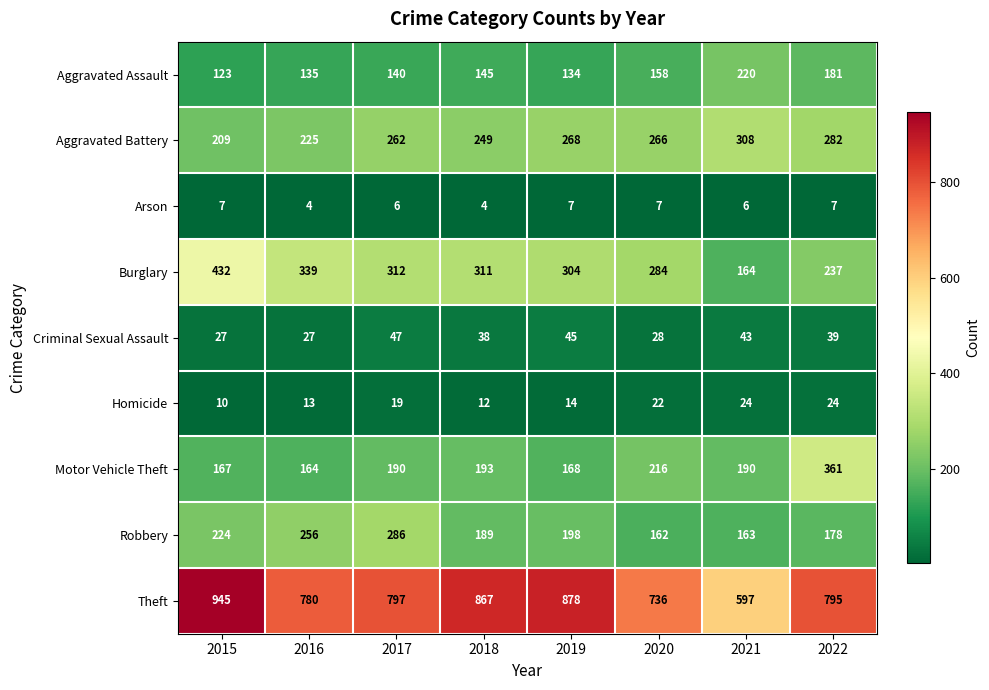

The Burglary series shows 587 at 2016. True or false?

False